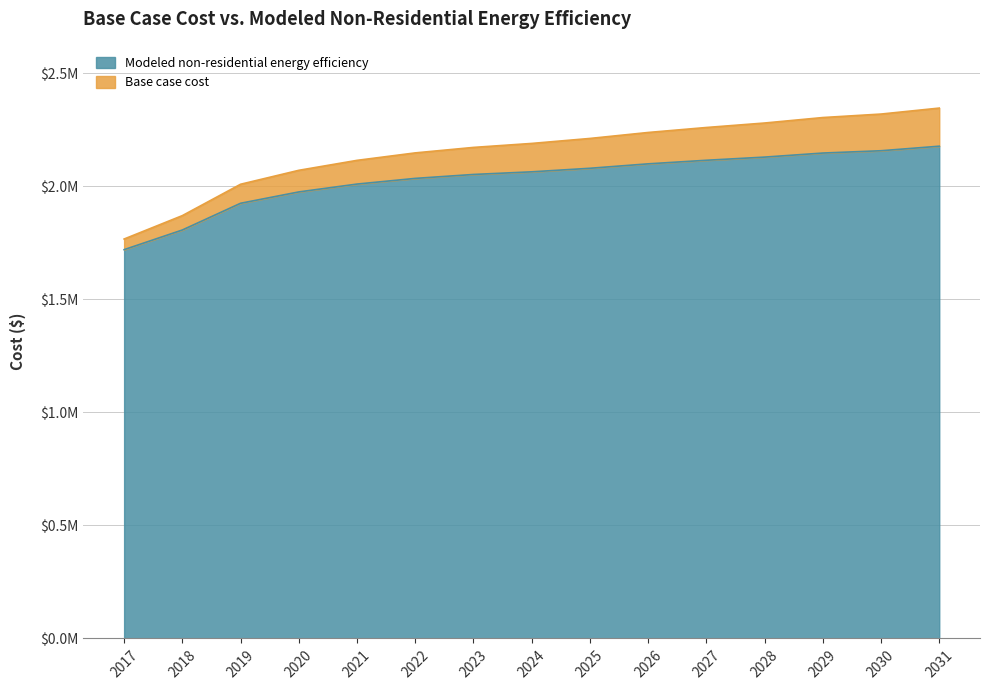

True or false: Modeled non-residential energy efficiency has a value of 3200688.8 at 2024.

False